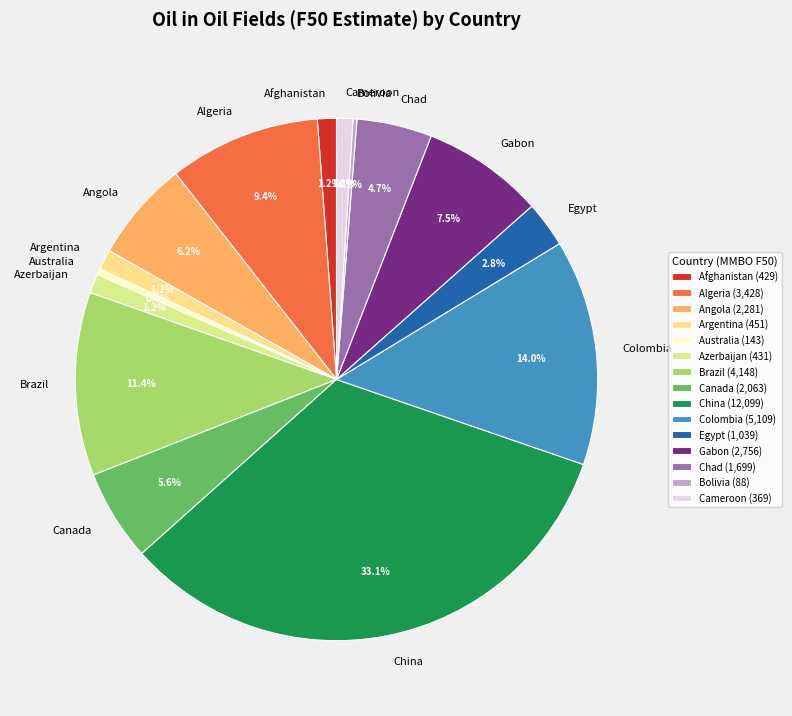

Do Colombia and Australia together represent more than half of the pie?

No